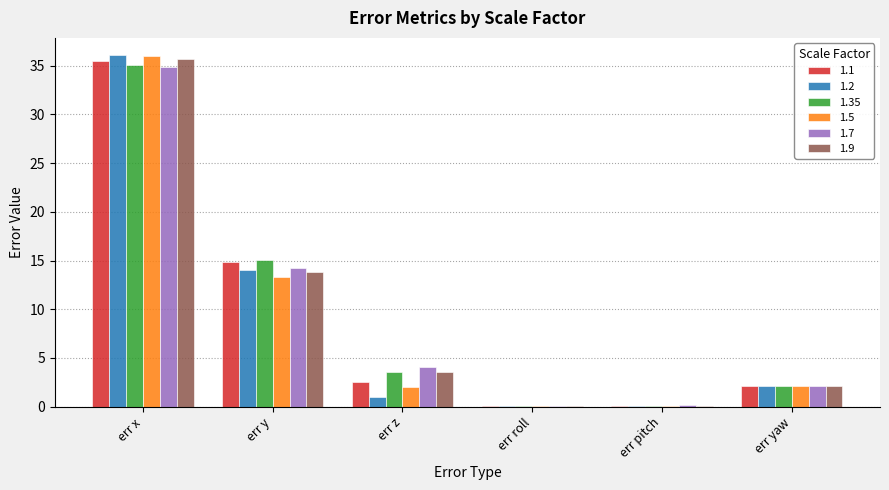

Which category has the highest value in the 1.5 series?

err x